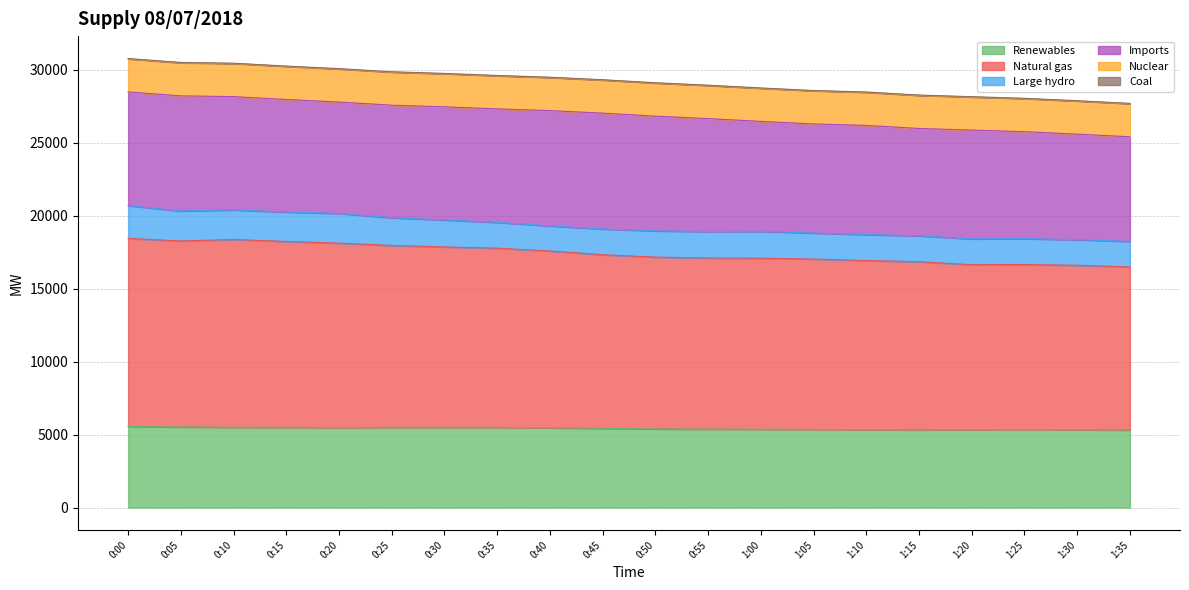

How many data points in Imports are less than 7711?

9